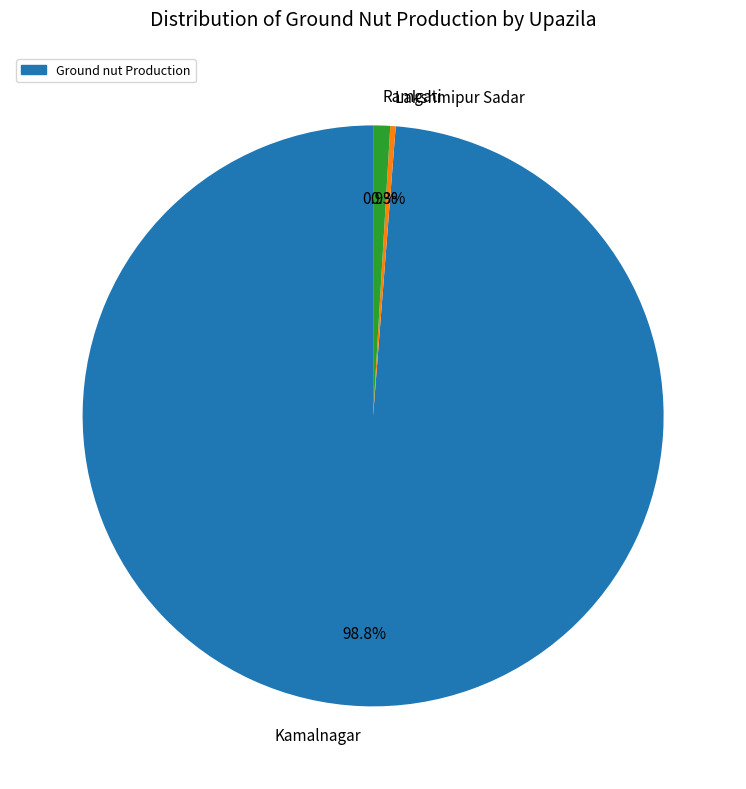

What is the largest slice in the pie chart?

Kamalnagar